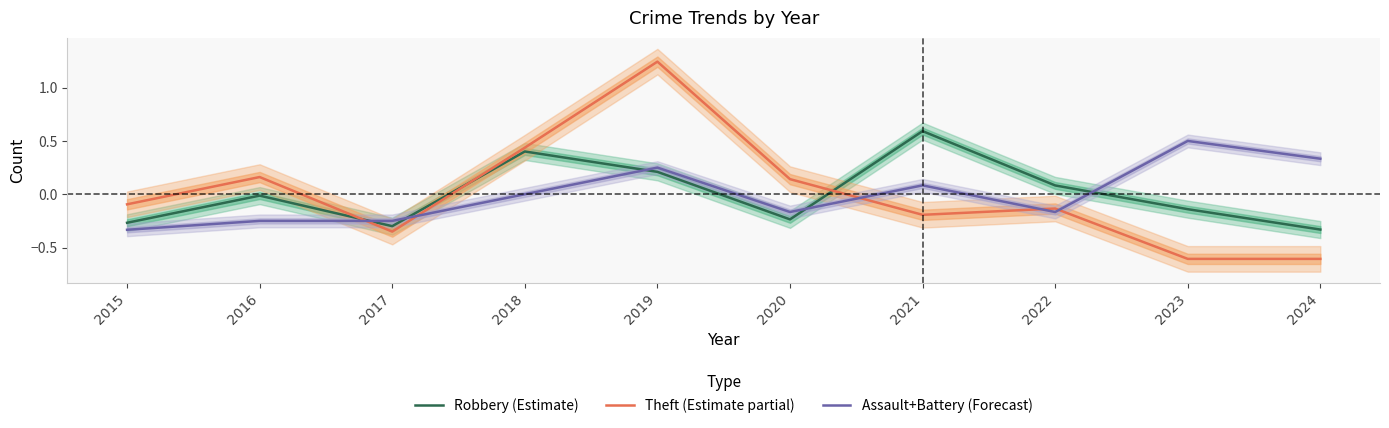

What is the minimum value shown in the chart?

-0.6